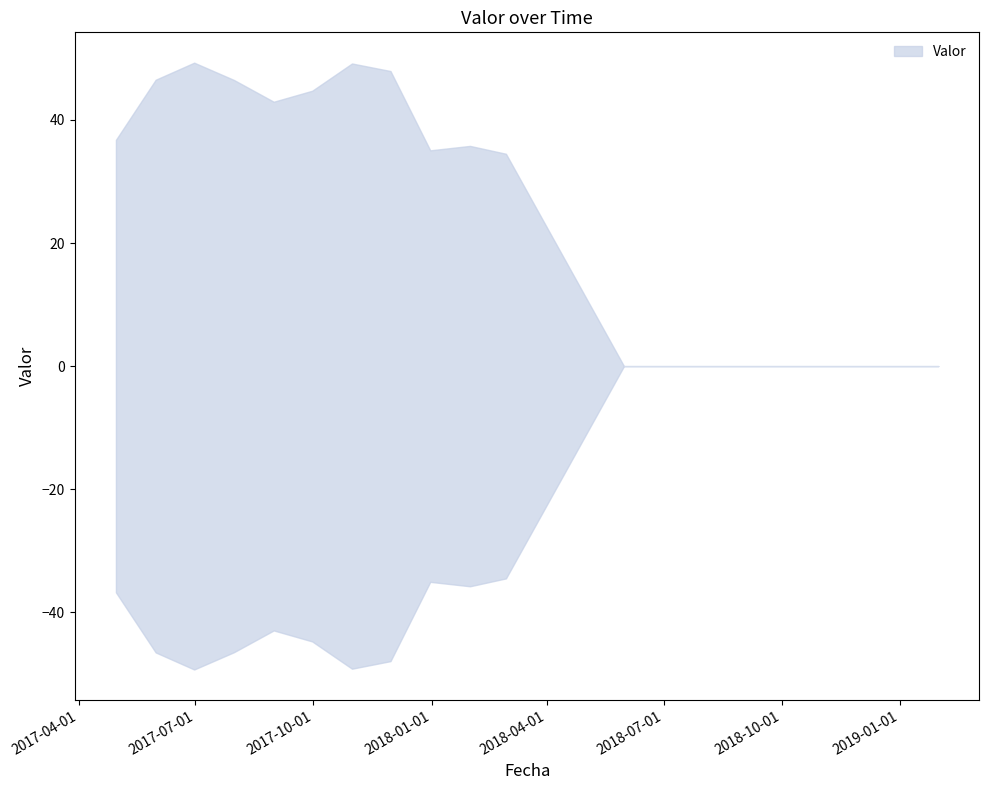

Which category has the lowest value across all series?

2018-05-31